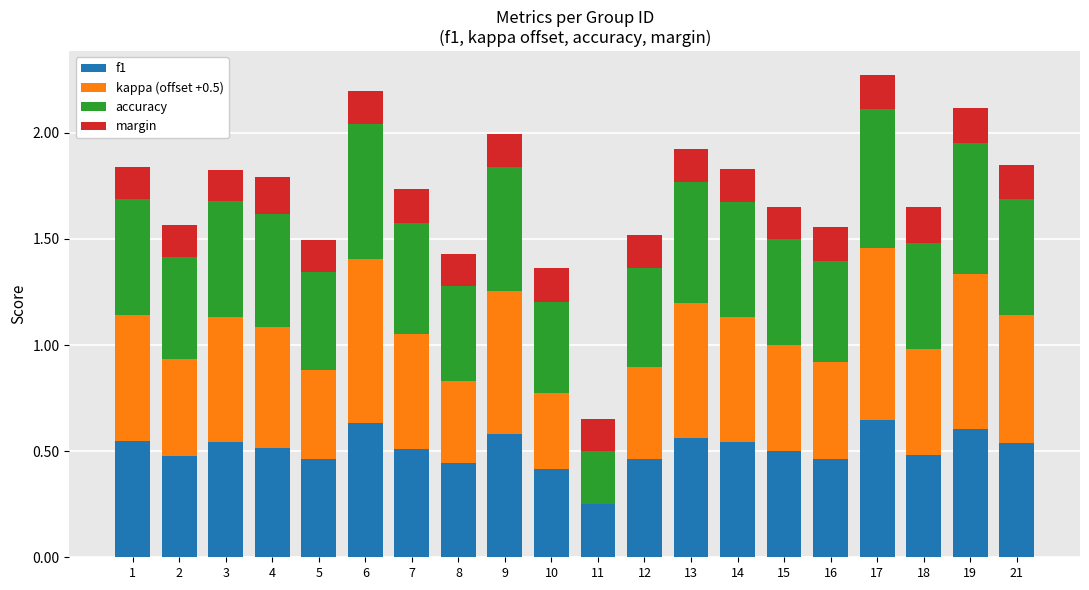

Is it true that f1 equals 0.2 at 4?

False